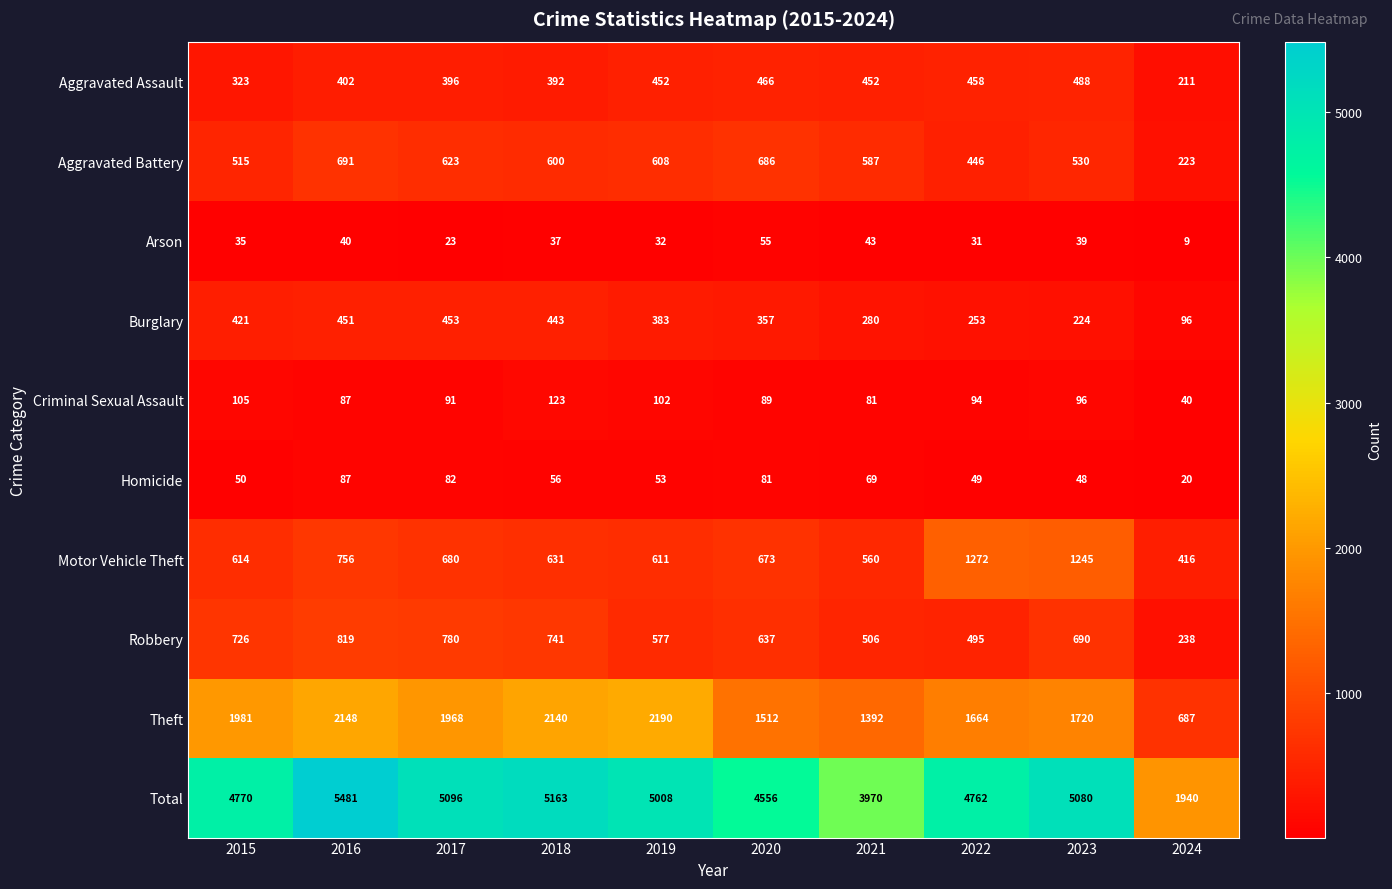

What is the sum of all Total values?

45826